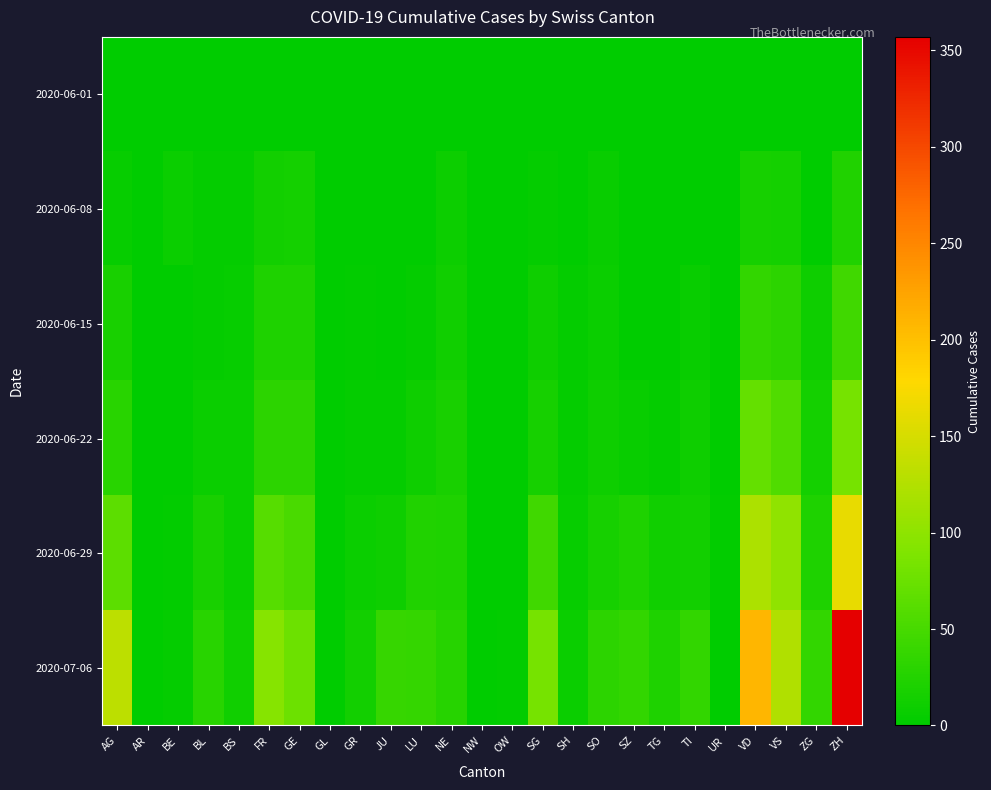

Which label corresponds to the smallest value in the chart?

AG